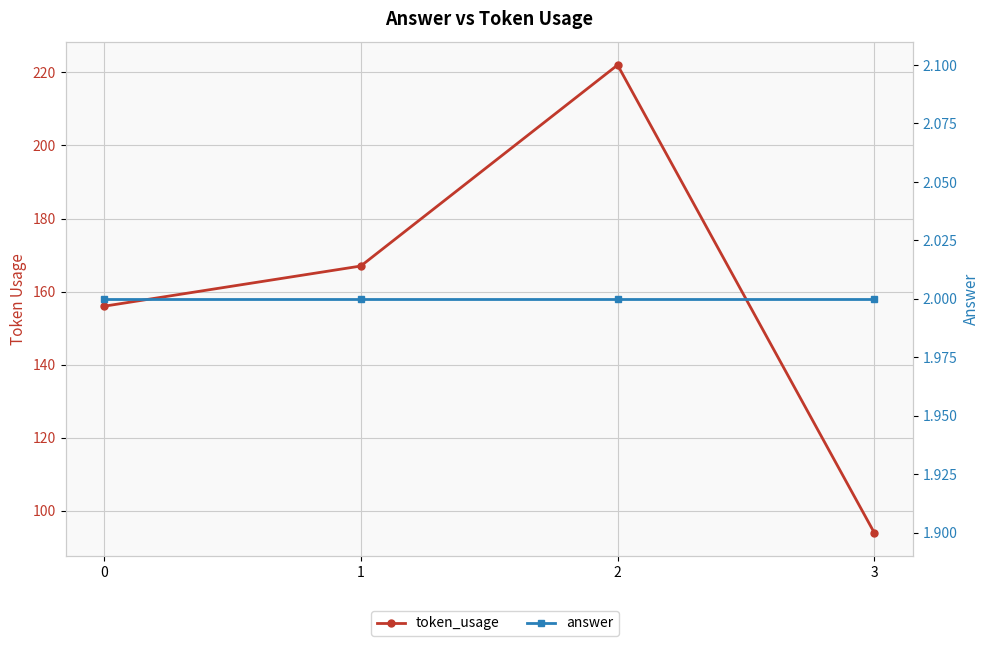

The value of token_usage at 0 is 277. True or false?

False